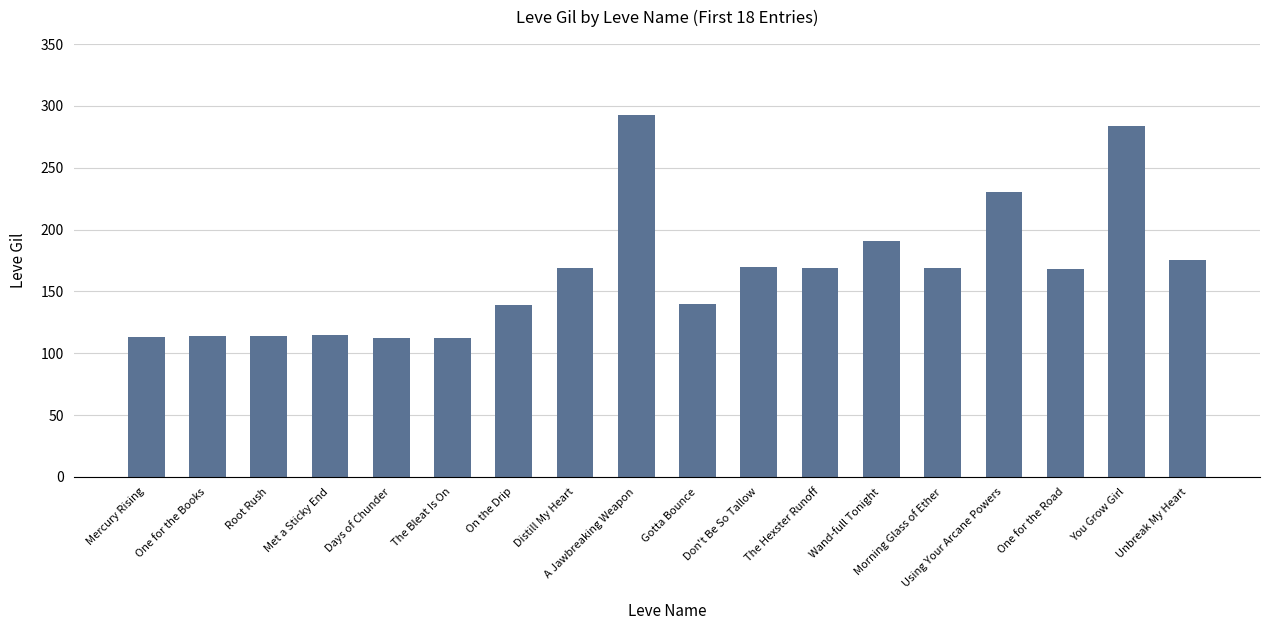

True or false: the data shows 139 at On the Drip.

True